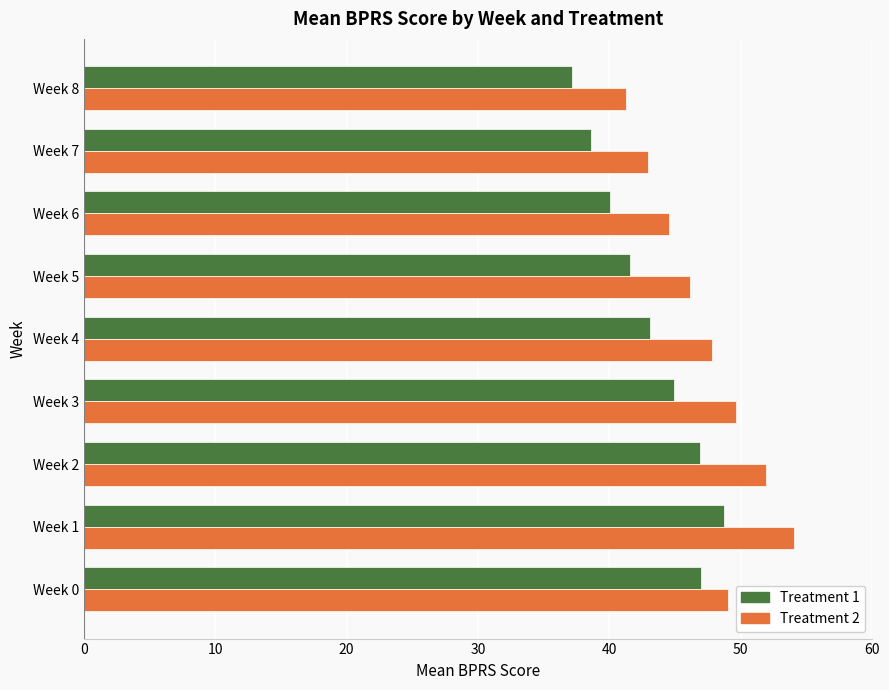

Rank the series by their average value, from lowest to highest.

Treatment 1, Treatment 2